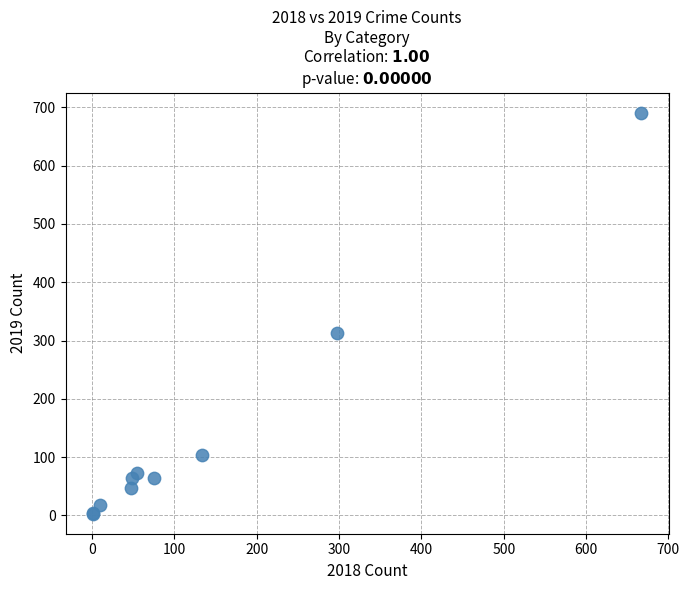

What Y value in the scatter plot is closest to 347?

313